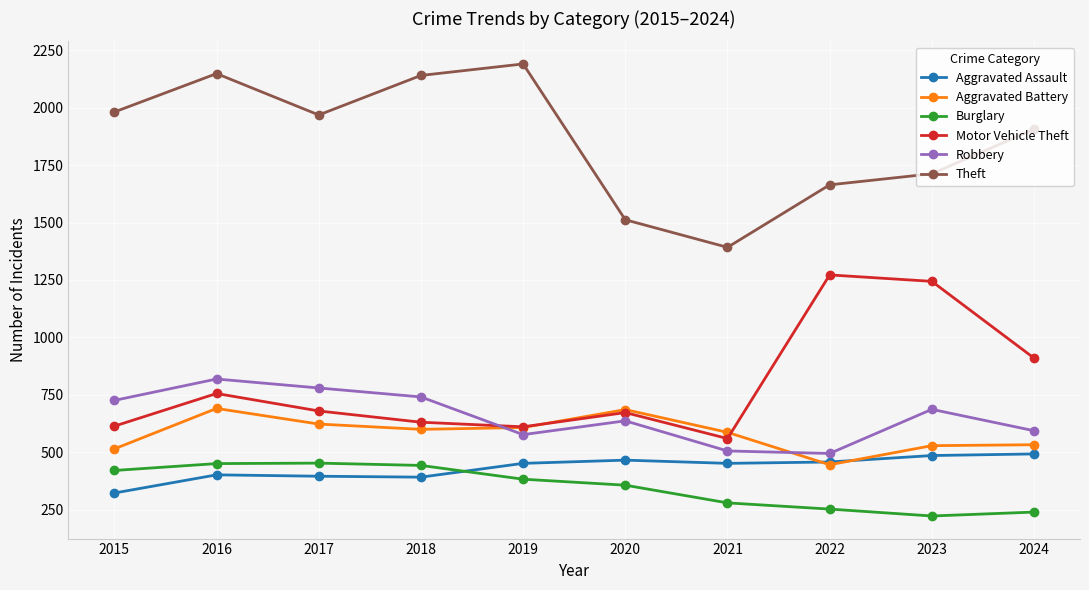

List the series in order of their peak value, highest first.

Theft, Motor Vehicle Theft, Robbery, Aggravated Battery, Aggravated Assault, Burglary